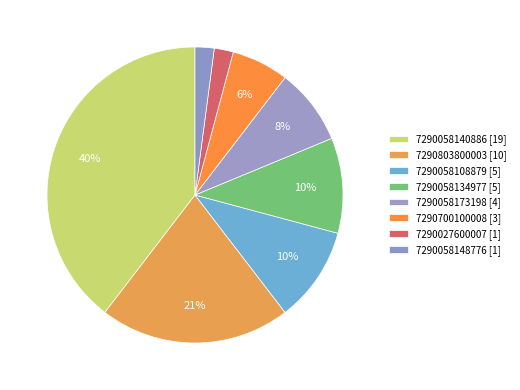

What is the change in value from 7290058140886 to 7290058148776?

-18